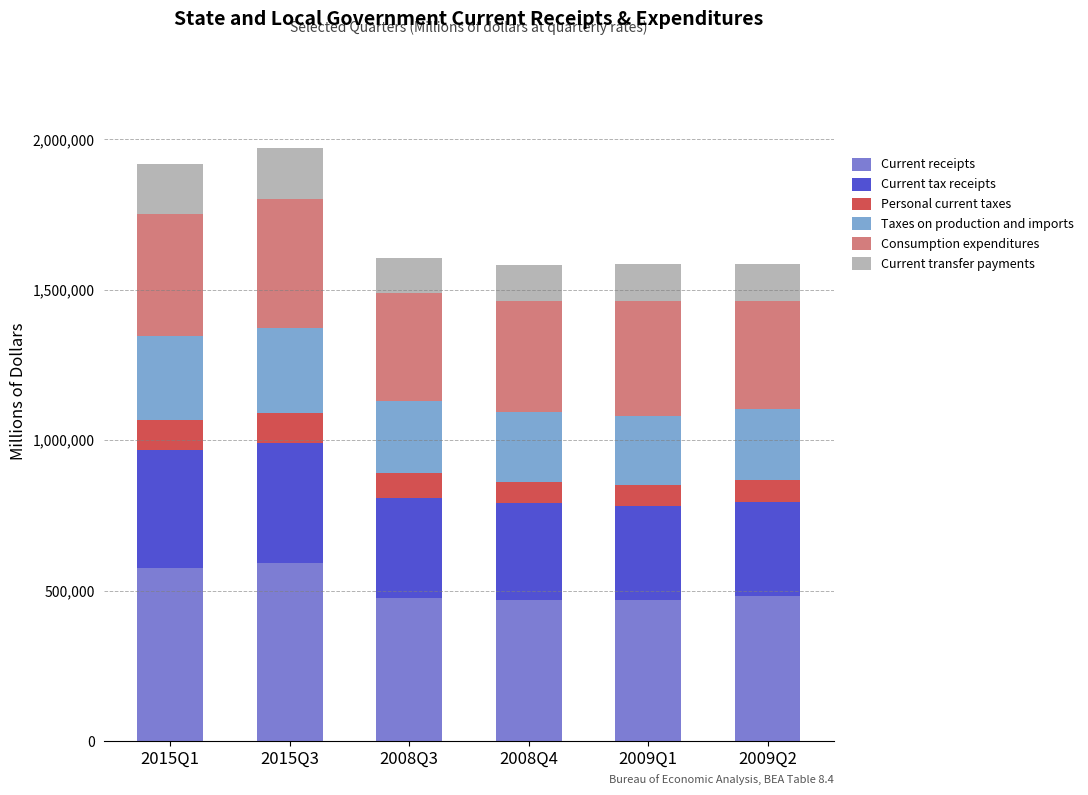

What is the maximum value for Current receipts?

590344